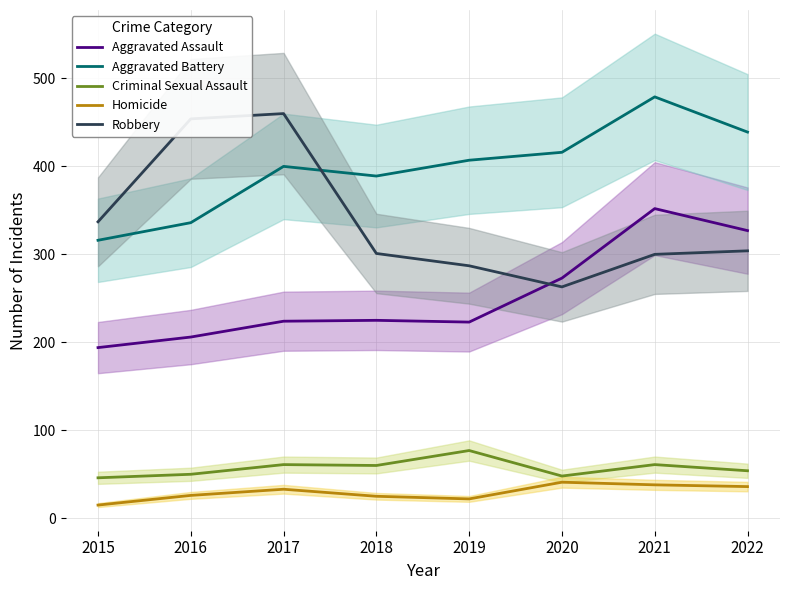

What is the sum of the Homicide values at 2016 and 2018?

51